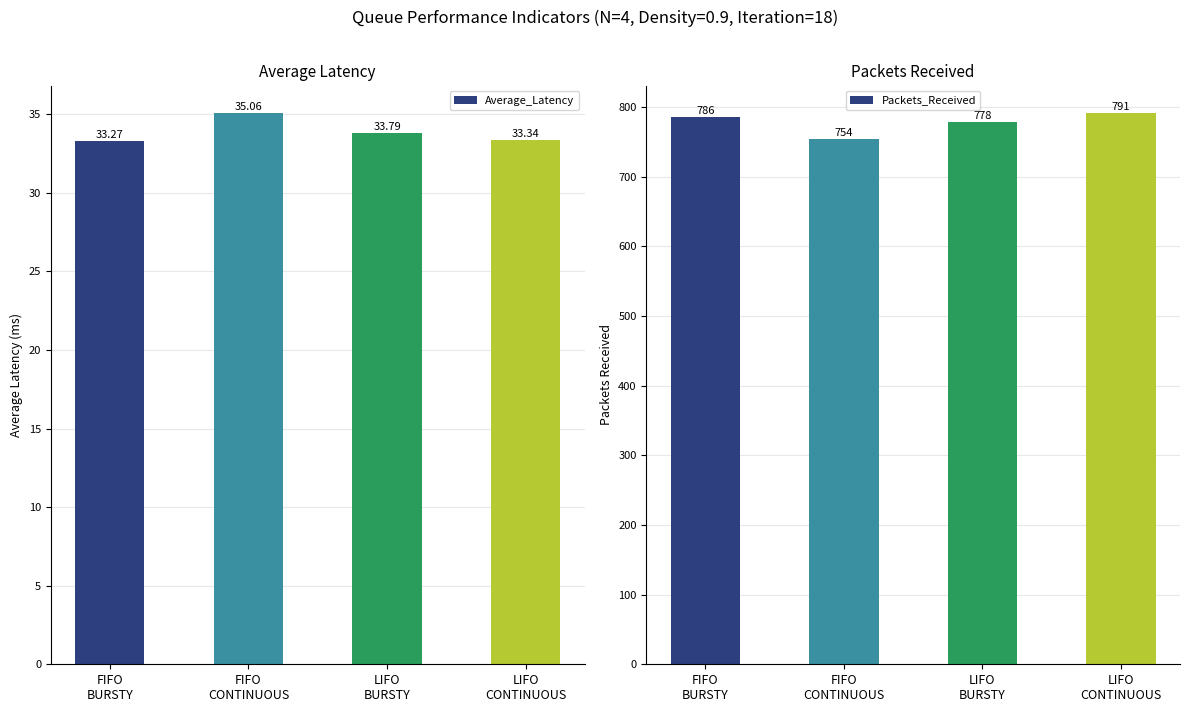

Which label corresponds to the smallest value in the chart?

FIFO
BURSTY